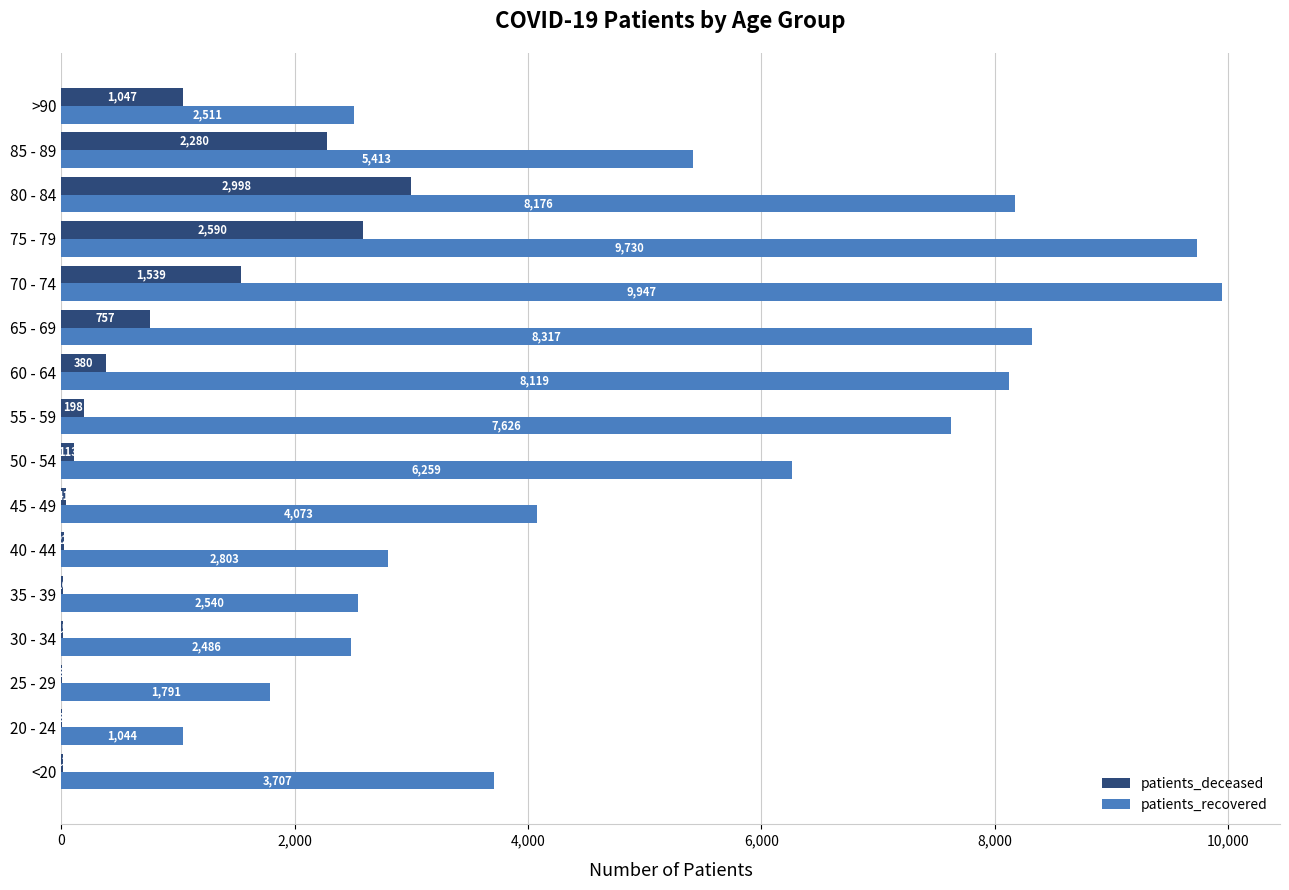

Which series changed the most between 20 - 24 and 35 - 39?

patients_recovered